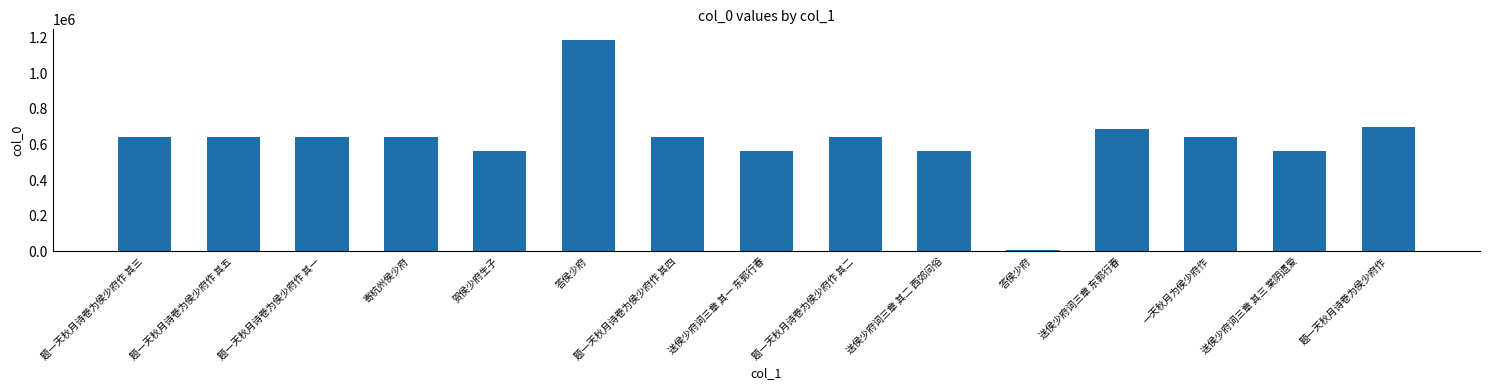

How many bars are there in total?

15